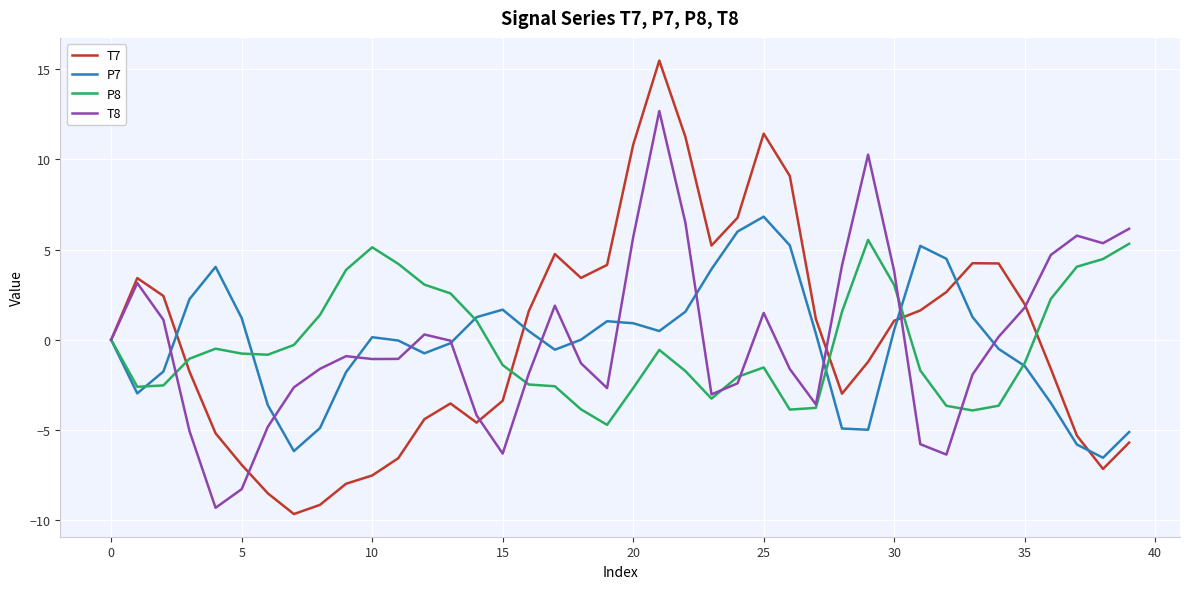

Rank the series by their maximum value, from highest to lowest.

T7, T8, P7, P8